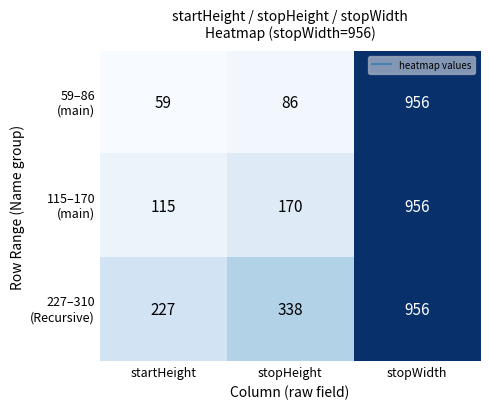

What is the minimum value shown in the chart?

59